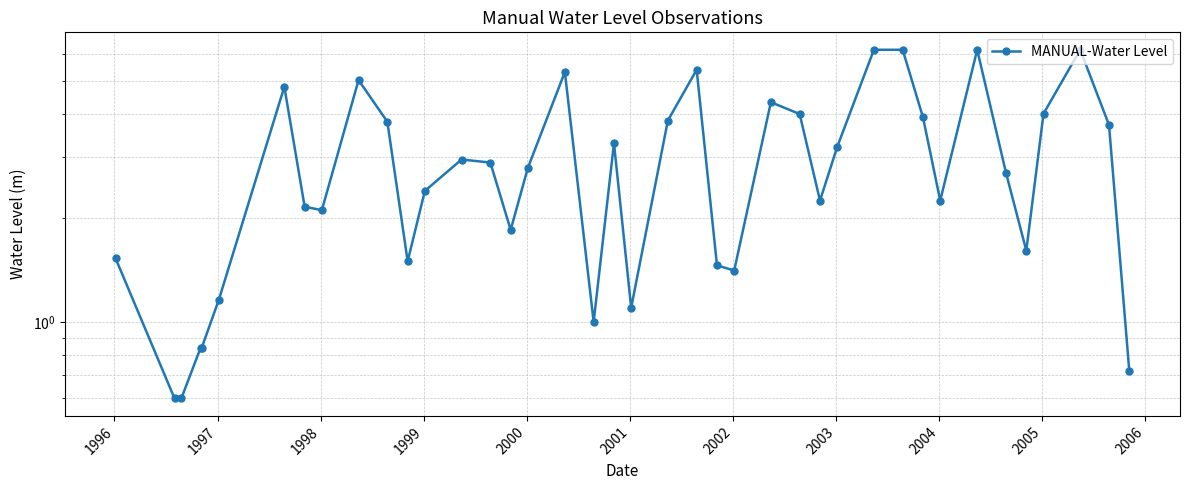

What is the maximum value shown in the chart?

6.2